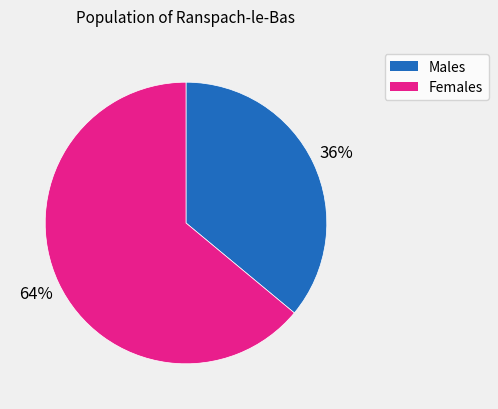

What is the ratio of the value at Males to the value at Females?

0.6